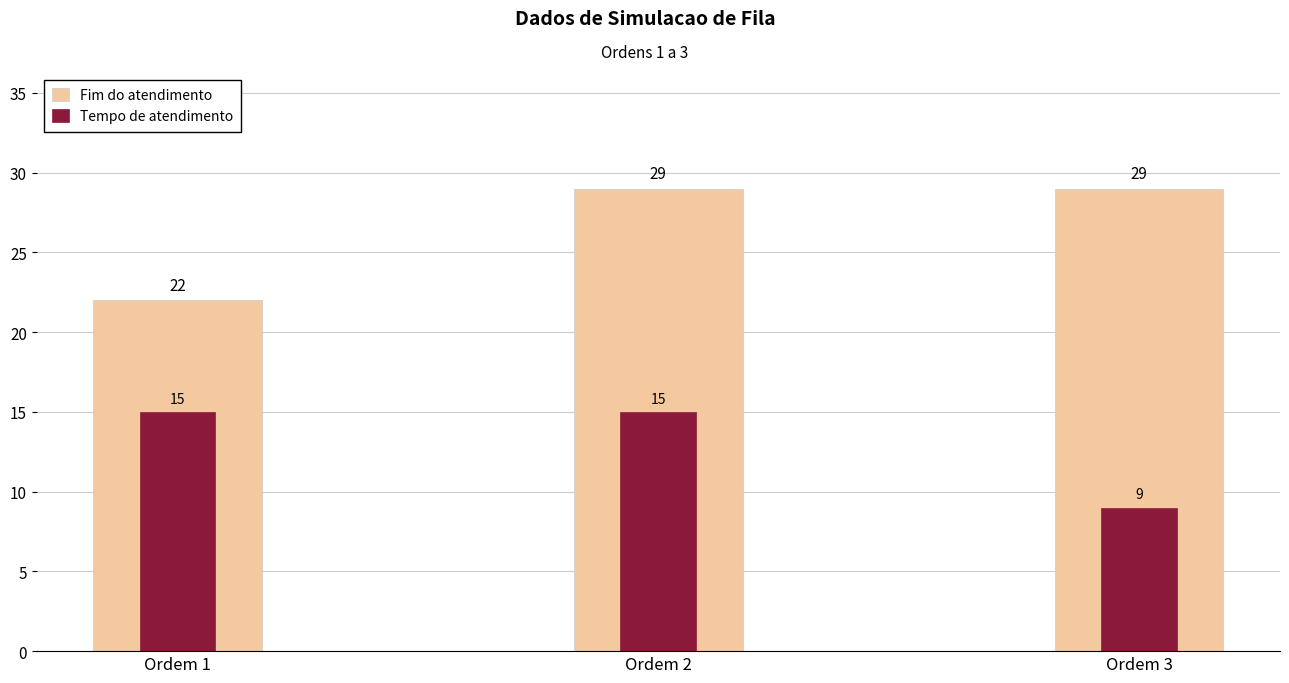

Reading left to right, list all the values displayed in this chart.

Fim do atendimento: 22	29	29
Tempo de atendimento: 15	15	9